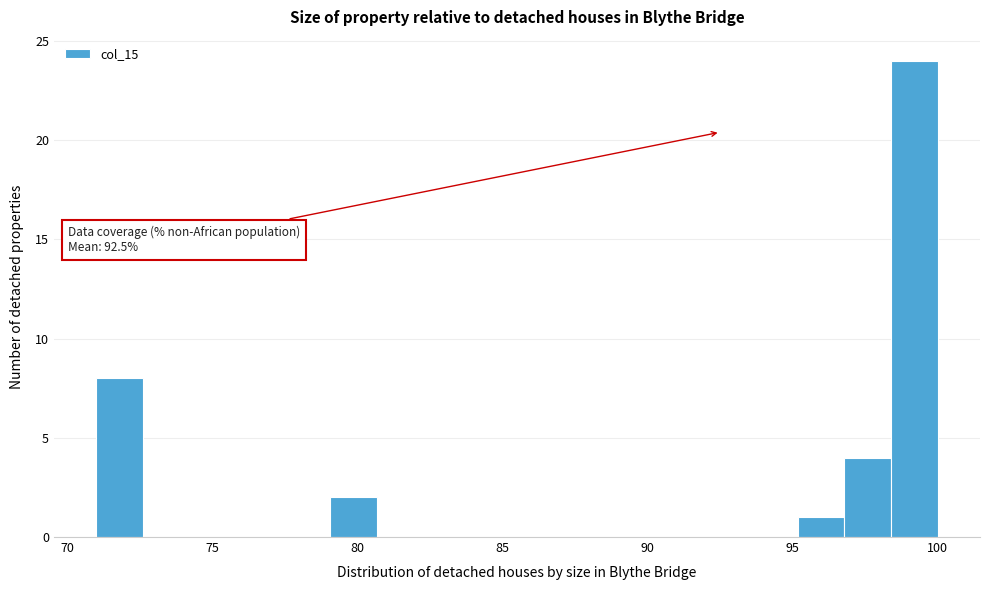

Around what value on the x-axis is the tallest bar? Give the approximate position of its centre, as read against the axis.

99.0